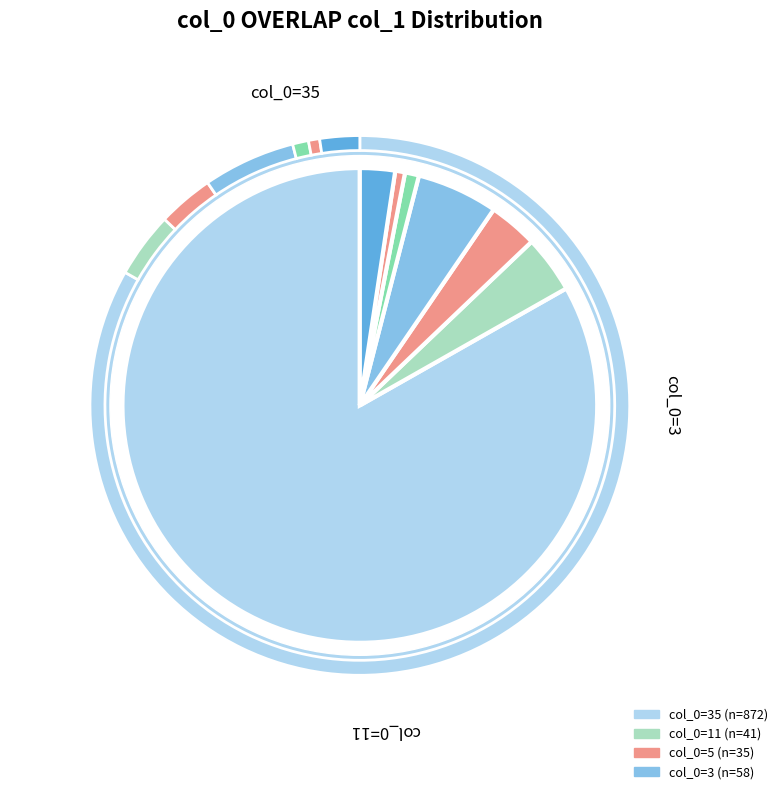

What is the majority slice?

35